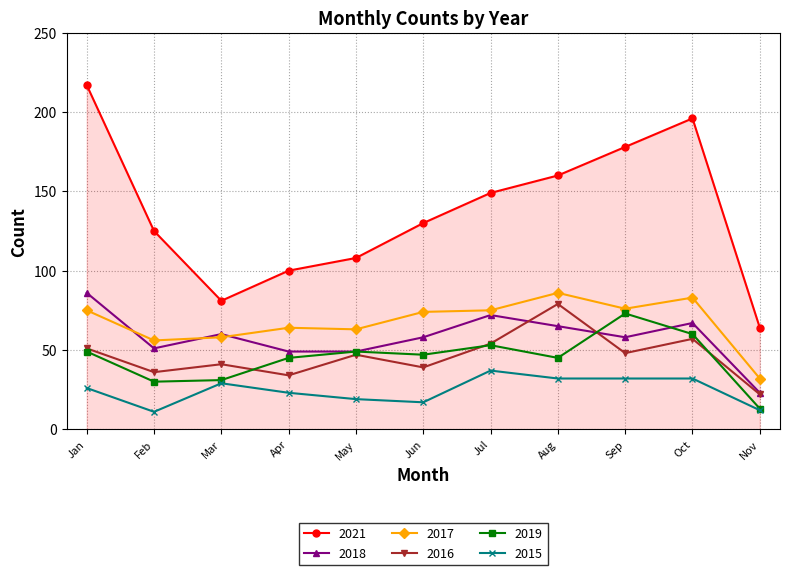

In 2018, how many points are higher than both neighbors (excluding endpoints)?

3